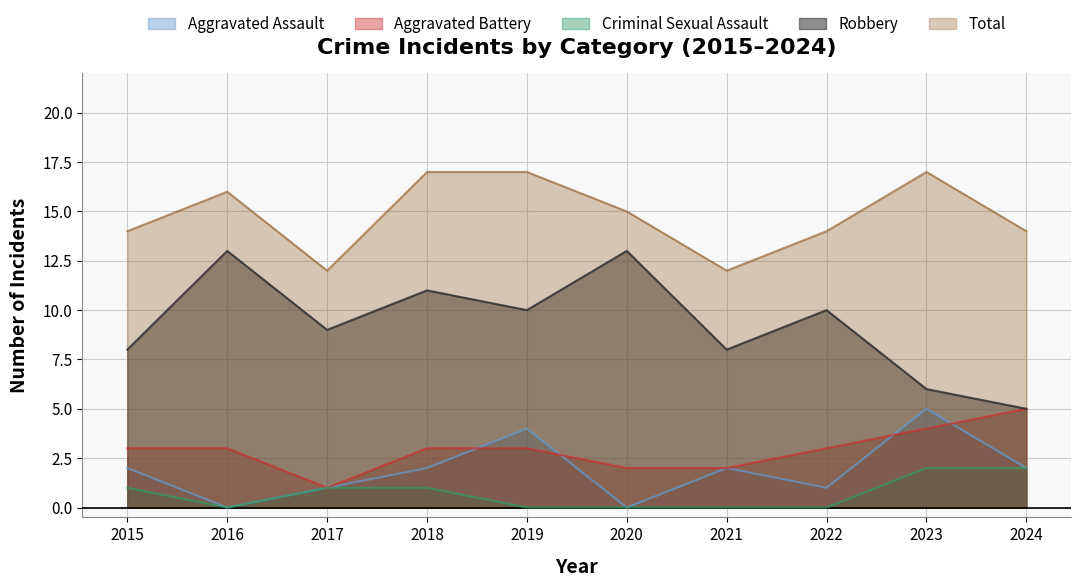

What are all the series names shown in the legend?

Aggravated Assault, Aggravated Battery, Criminal Sexual Assault, Robbery, Total